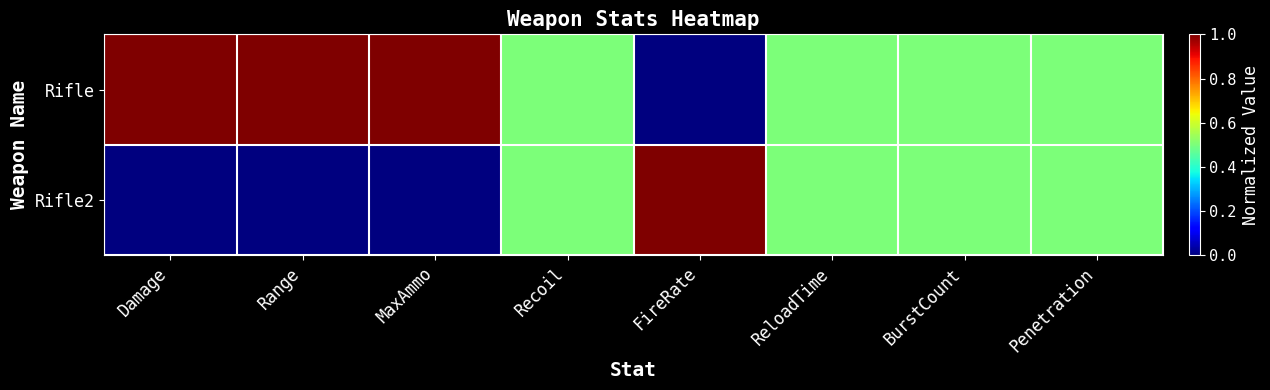

Which series changed the most between FireRate and BurstCount?

Rifle